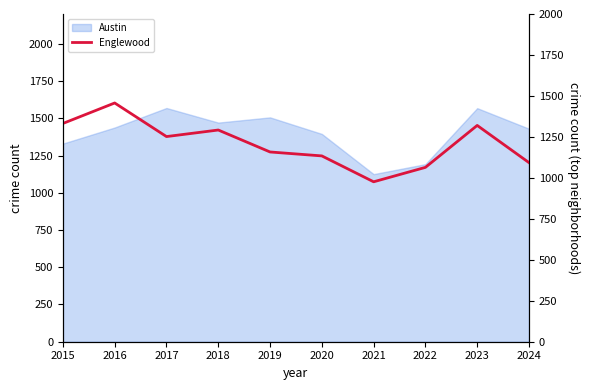

At which label is the value closest to 1216?

2017